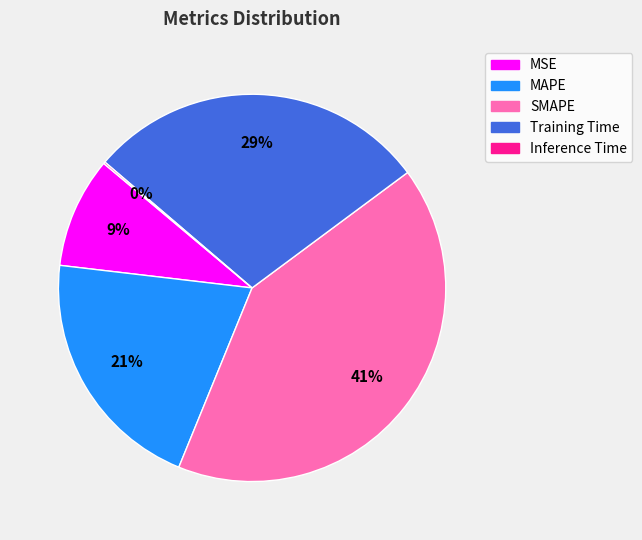

To the nearest percent, what is the combined percentage of MSE and Training Time?

38%